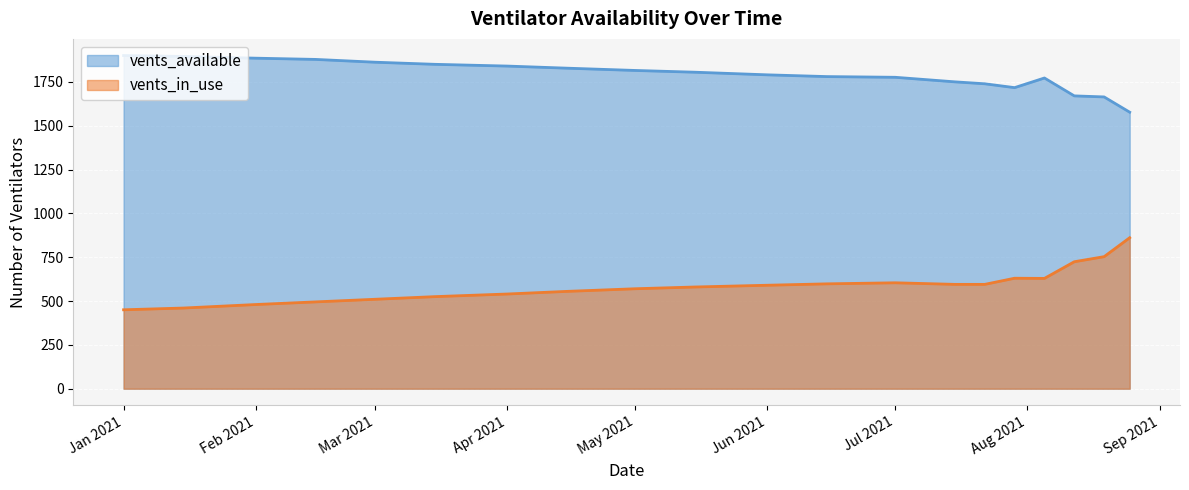

Is it true that vents_available equals 1739 at 2021-07-22?

True